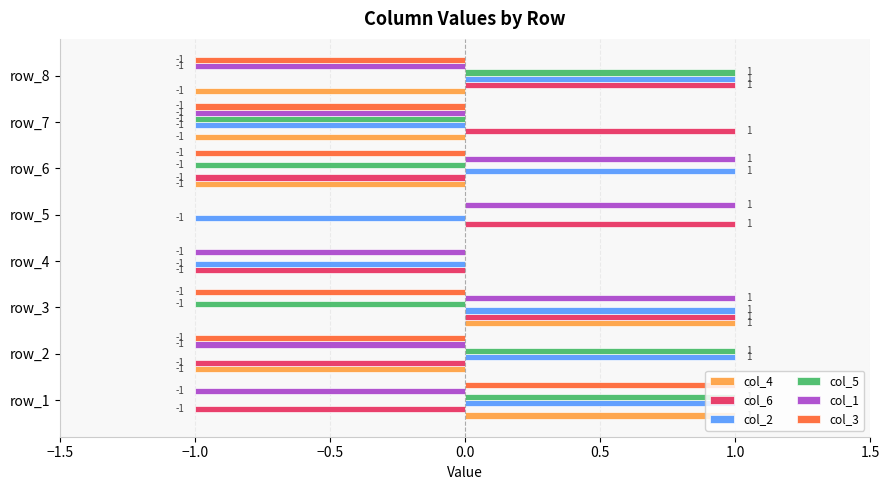

What is the total value across all series at row_7?

-4